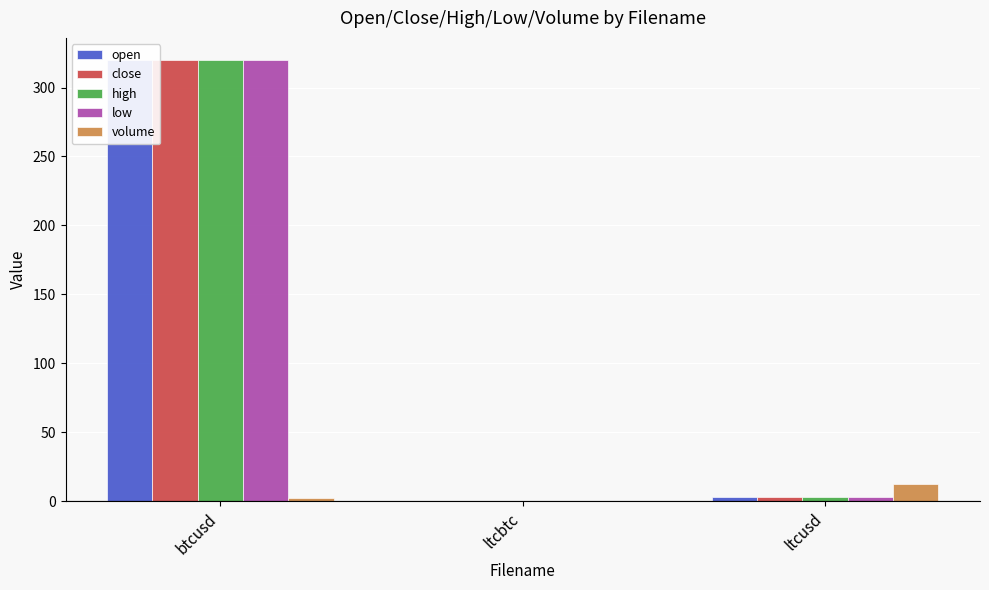

Reading left to right, what are all the values shown in this chart?

open: btcusd=320.0	ltcbtc=0.0	ltcusd=2.8
close: btcusd=320.0	ltcbtc=0.0	ltcusd=2.8
high: btcusd=320.0	ltcbtc=0.0	ltcusd=2.8
low: btcusd=320.0	ltcbtc=0.0	ltcusd=2.8
volume: btcusd=2.1	ltcbtc=0.1	ltcusd=12.2